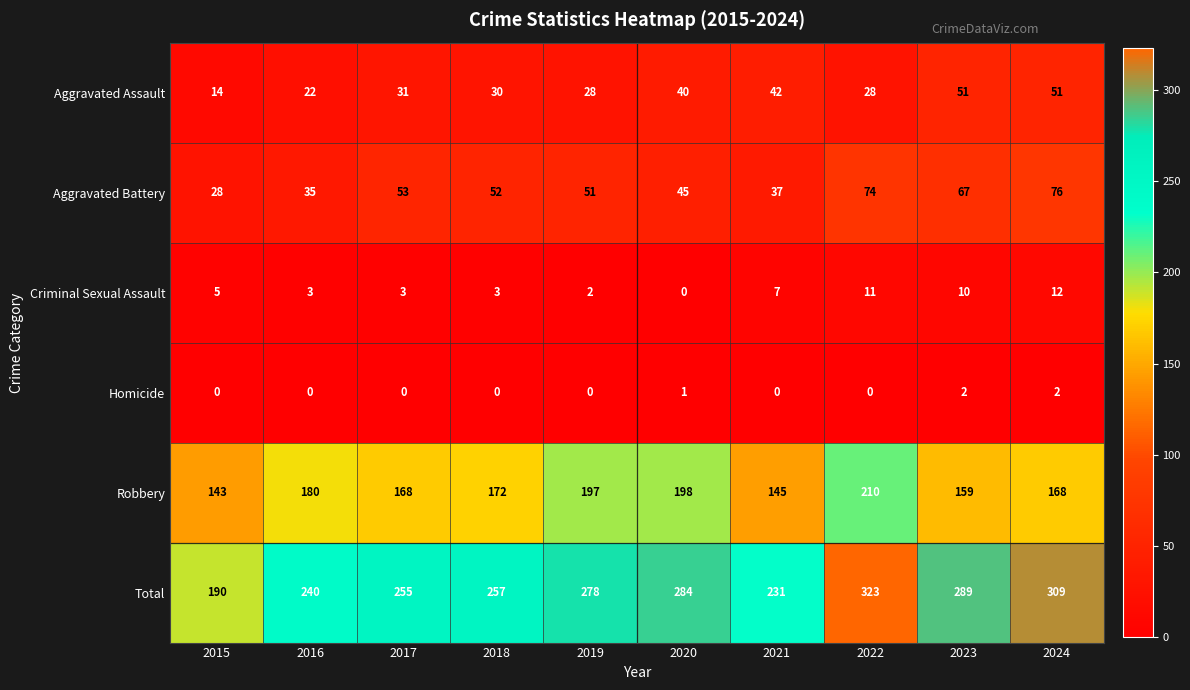

List the series in order of their peak value, lowest first.

Homicide, Criminal Sexual Assault, Aggravated Assault, Aggravated Battery, Robbery, Total